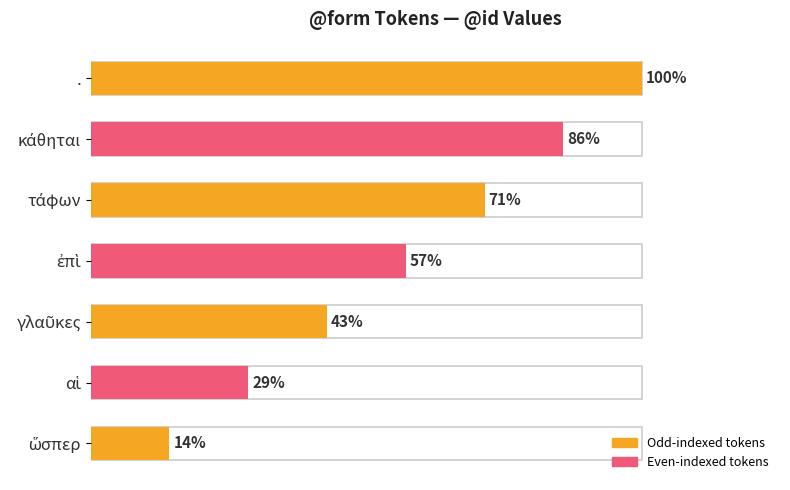

How many values are between 2 and 6?

5